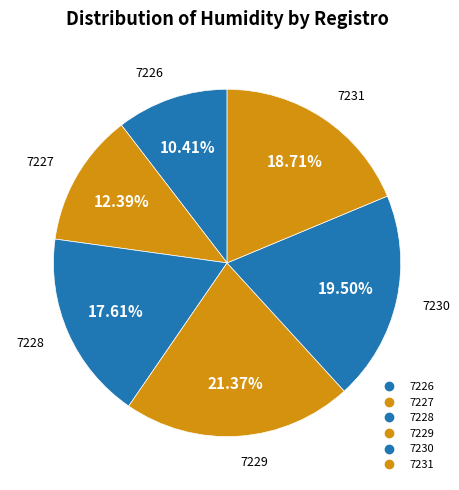

How many slices are in this pie chart?

6